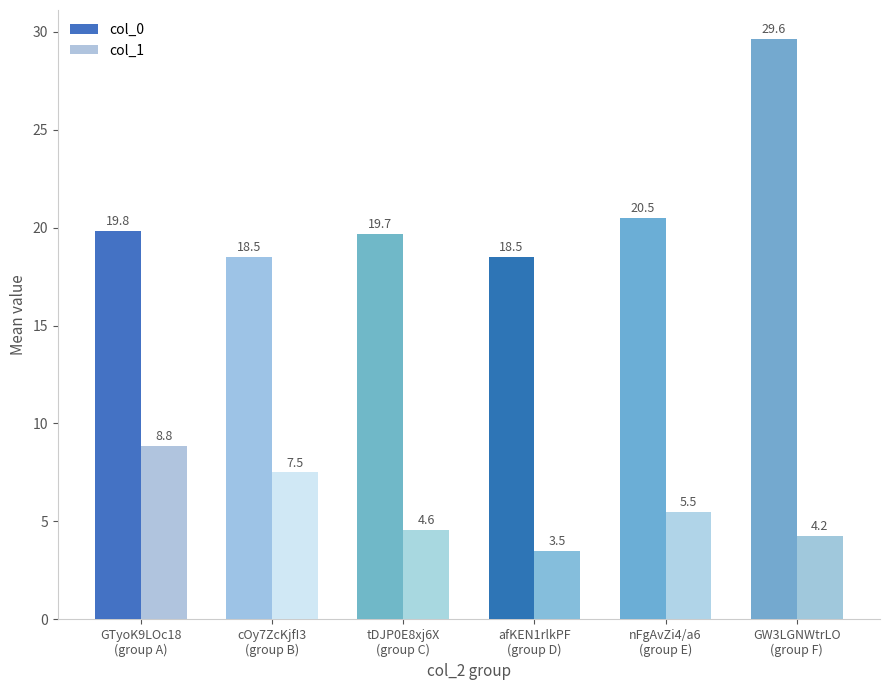

At GTyoK9LOc18
(group A), list the series in order from smallest to largest.

col_1, col_0